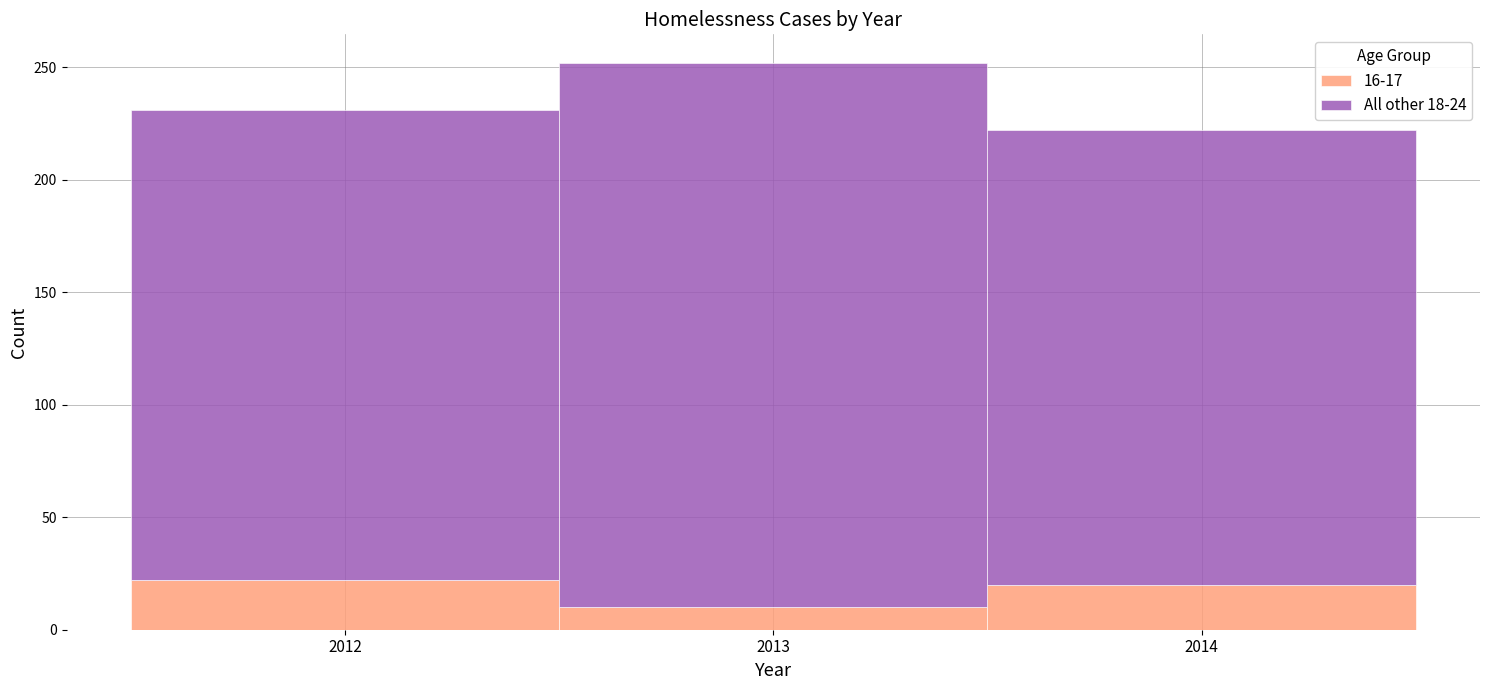

Reading left to right, list every stacked bar in this chart as the range it spans on the x-axis followed by its total height. The values are not printed on the chart, so give them approximately, as read against the axis.

2011.5 to 2012.5: 230
2012.5 to 2013.5: 250
2013.5 to 2014.5: 220